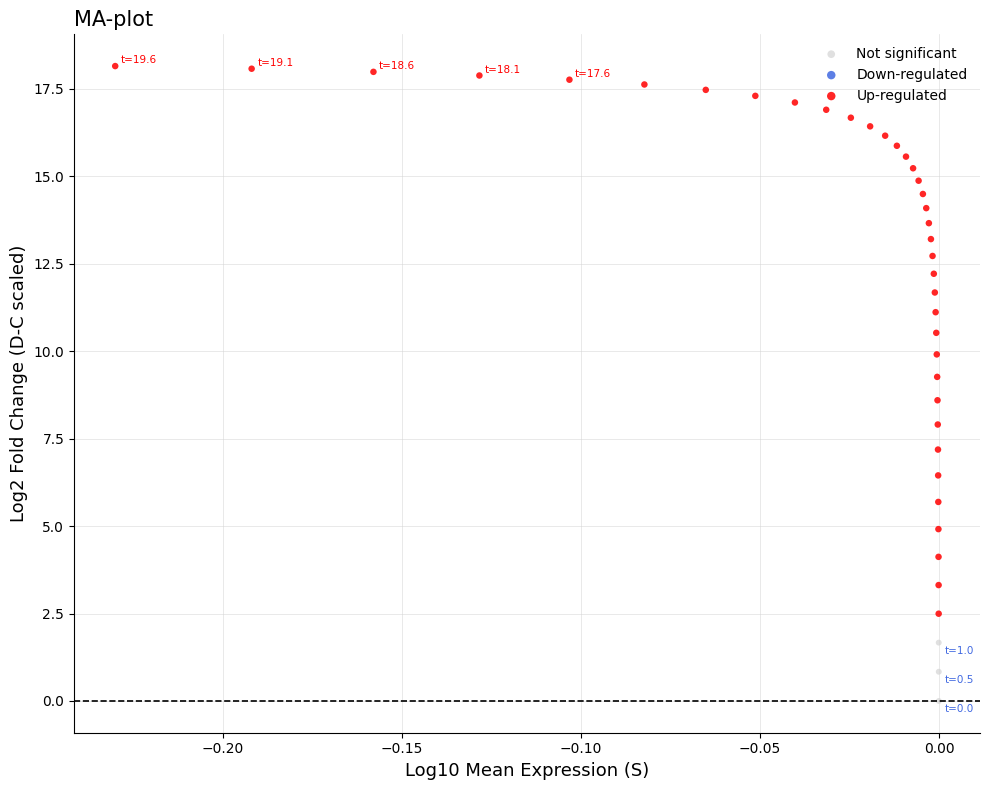

Which series reaches the maximum Y coordinate?

Up-regulated